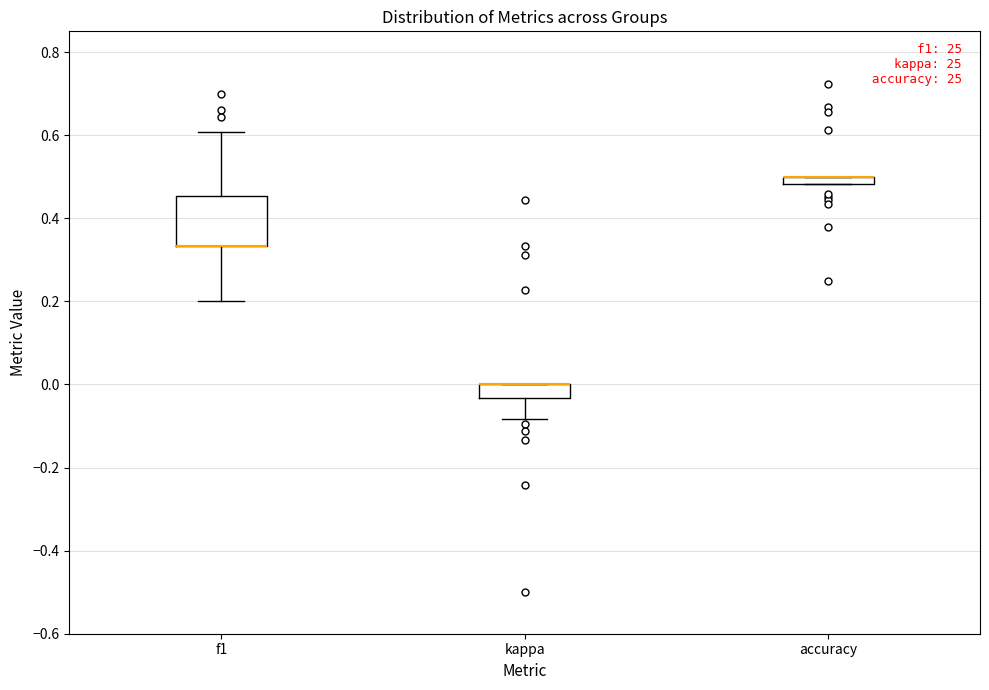

Where does the upper whisker of the box for f1 end on the y-axis? The values are not printed on the chart, so give them approximately, as read against the axis.

0.60